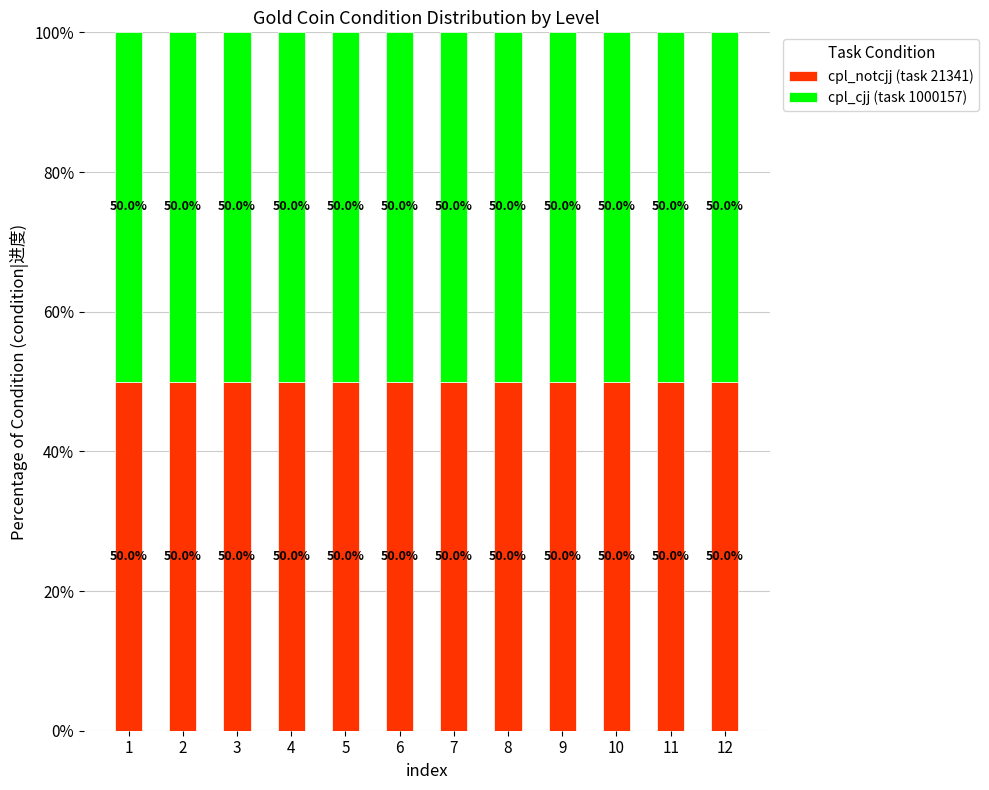

Which category has the highest value across all series?

12